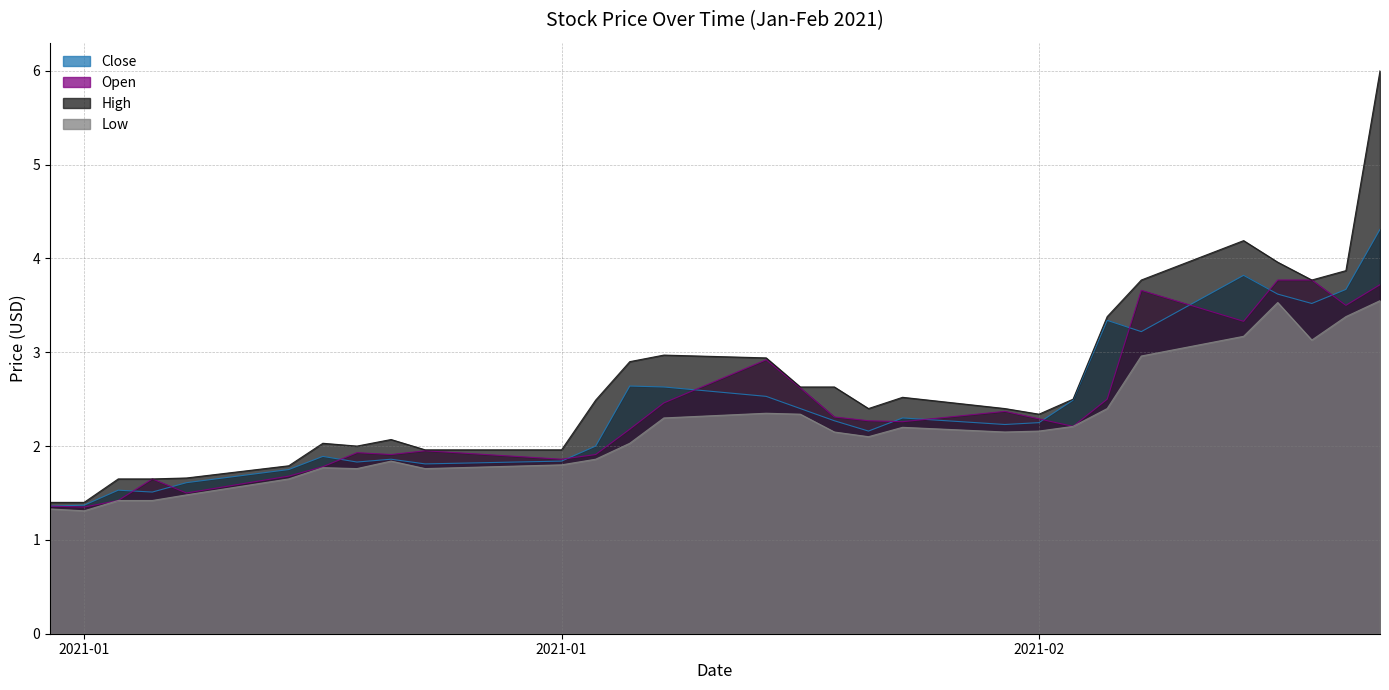

Which series has the widest spread of values?

High